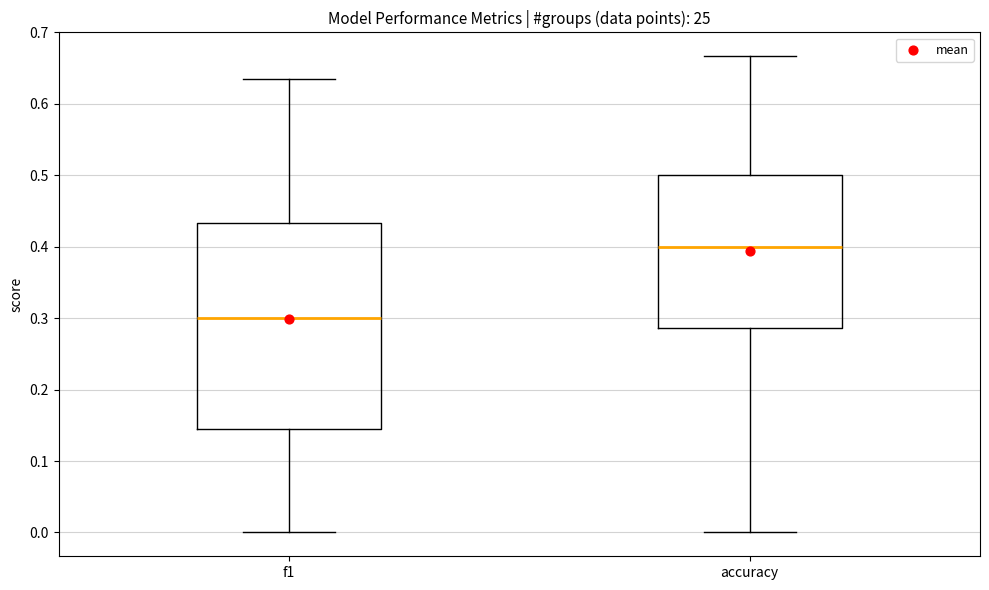

Comparing the boxes themselves (not the whiskers), which one is the tallest?

f1